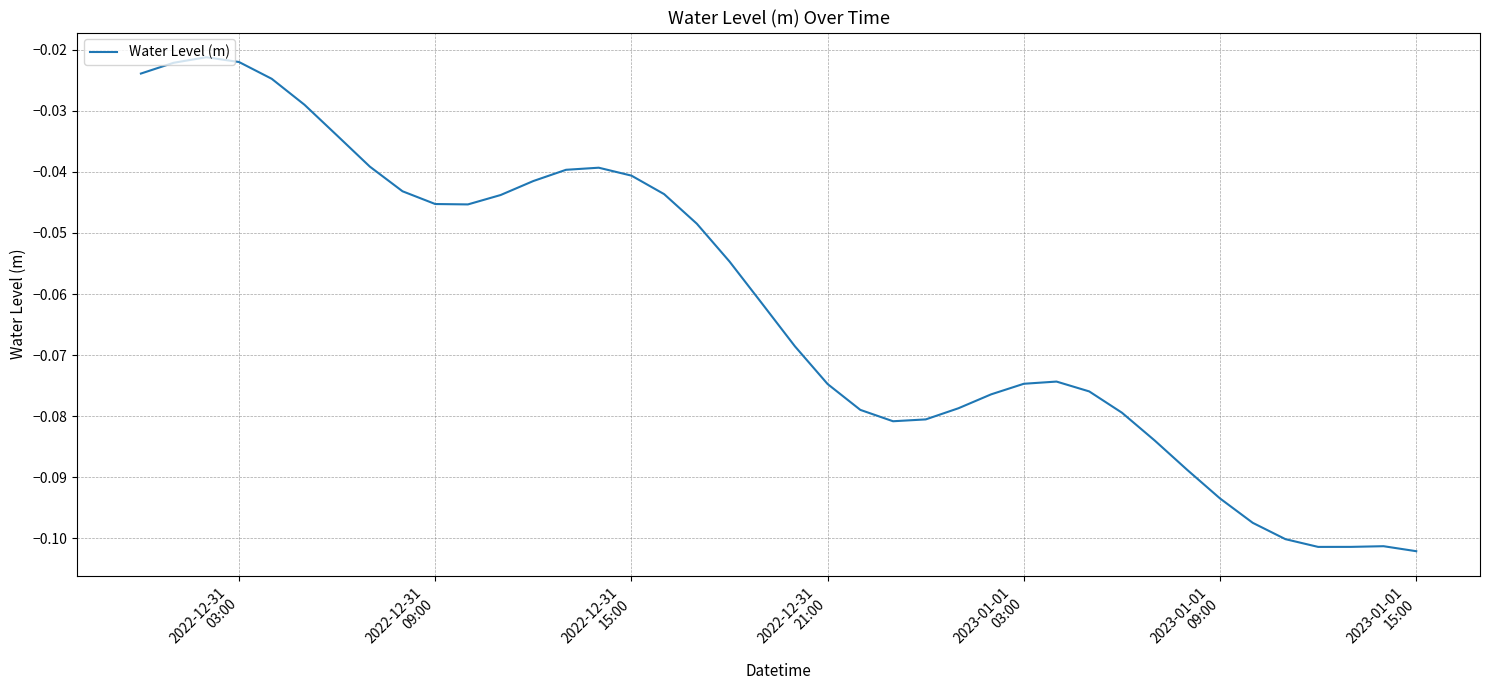

True or false: there are more than 1 points higher than both neighbors.

True